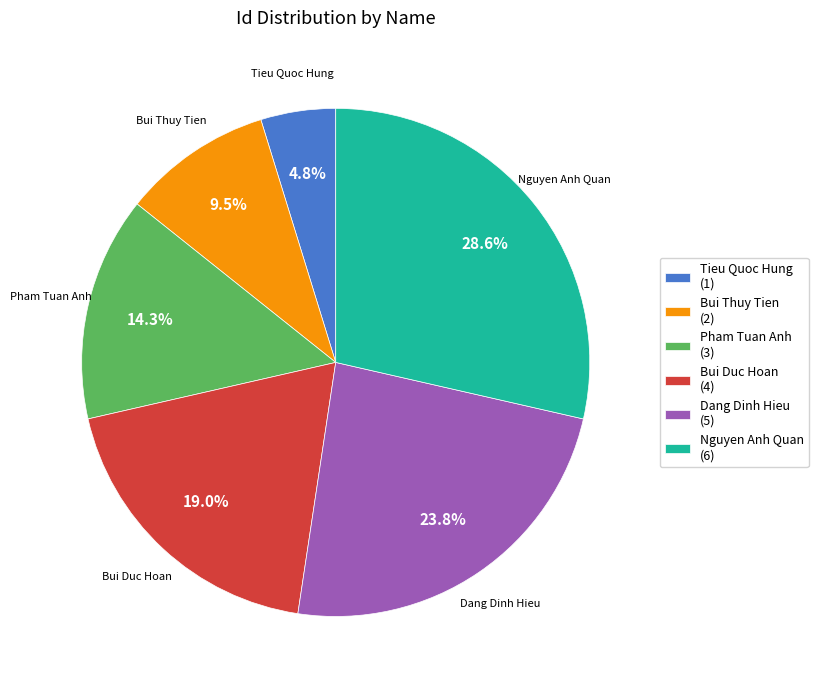

Between Bui Thuy Tien (2) and Pham Tuan Anh (3), which is larger?

Pham Tuan Anh (3)